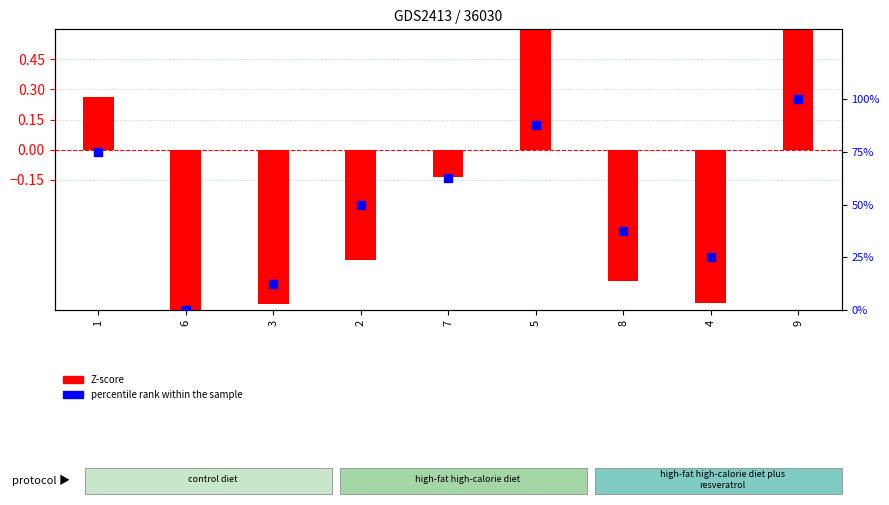

Is the value of percentile rank within the sample at 2 greater than the value of Z-score at 8?

Yes